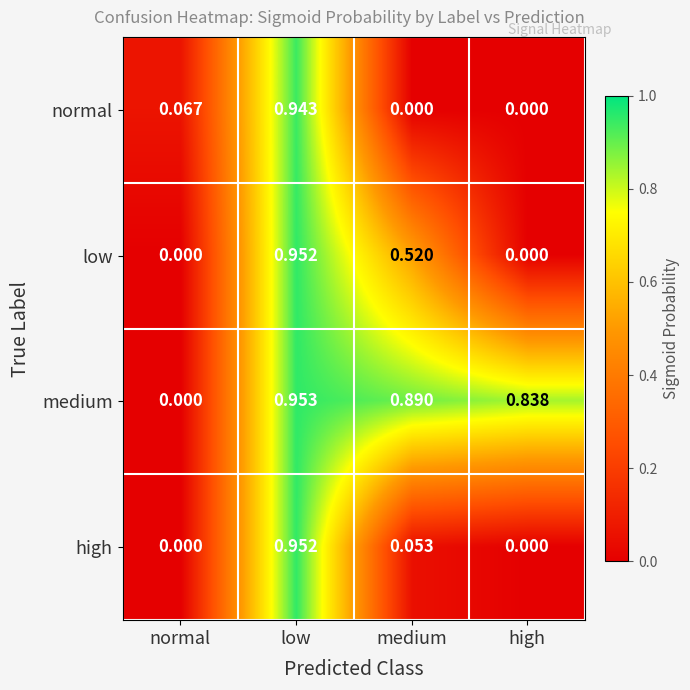

Between normal and high, which series saw the biggest shift?

medium